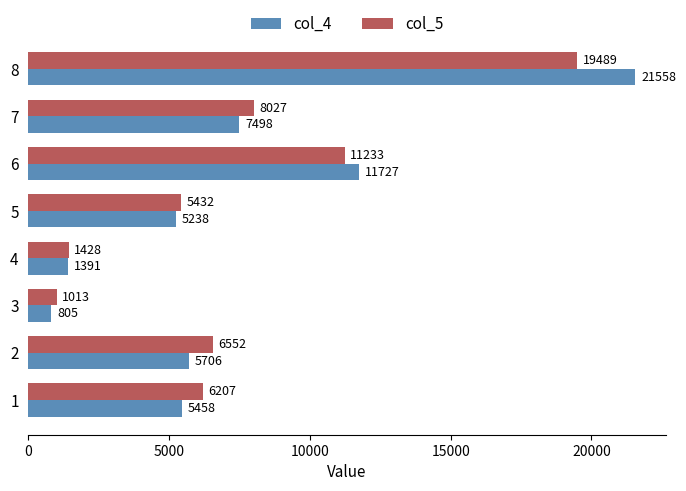

Where is col_5 nearest to the value 10251?

6